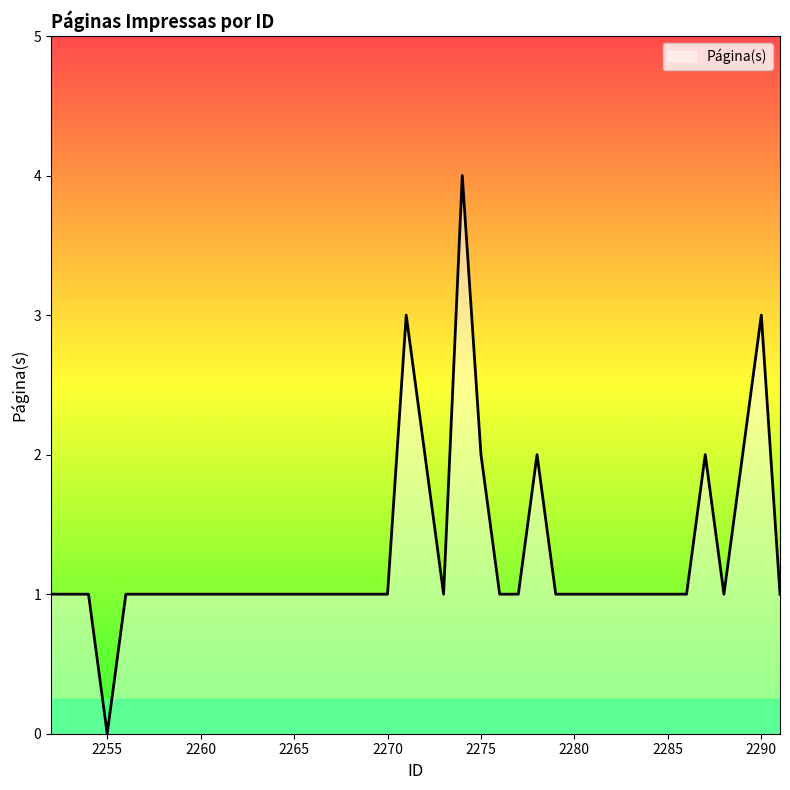

What is the difference between the maximum and minimum values?

4